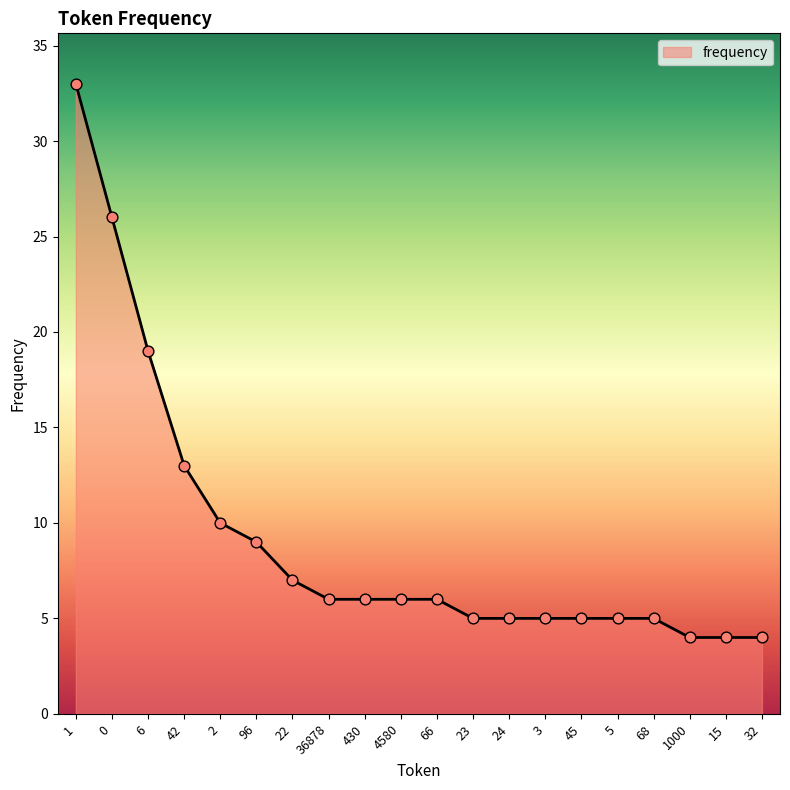

What is the change in value from 6 to 1000?

-15